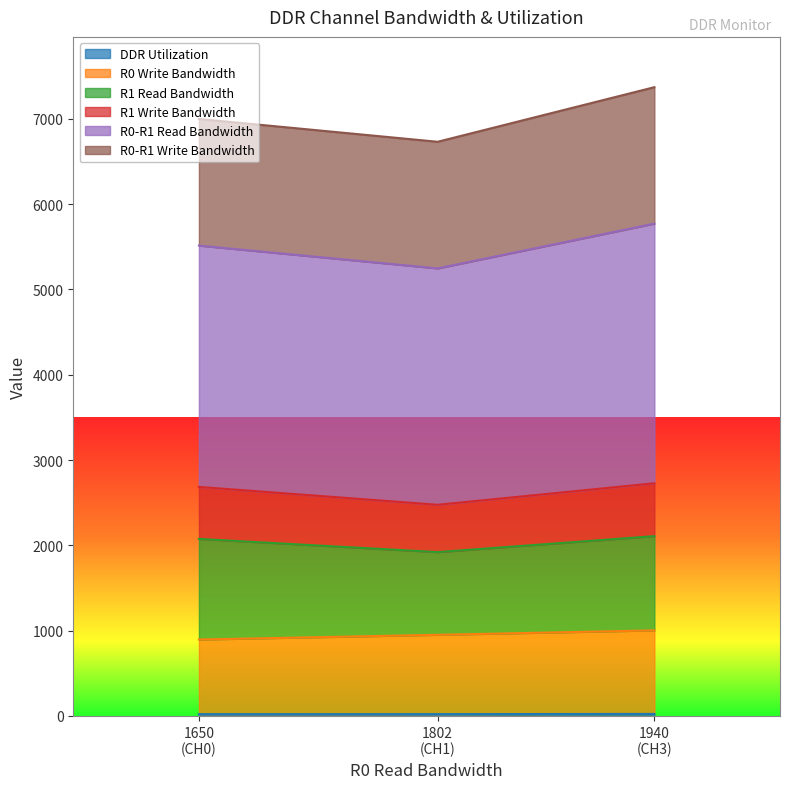

At which category does the chart reach its minimum across all series?

1650 (CH0)